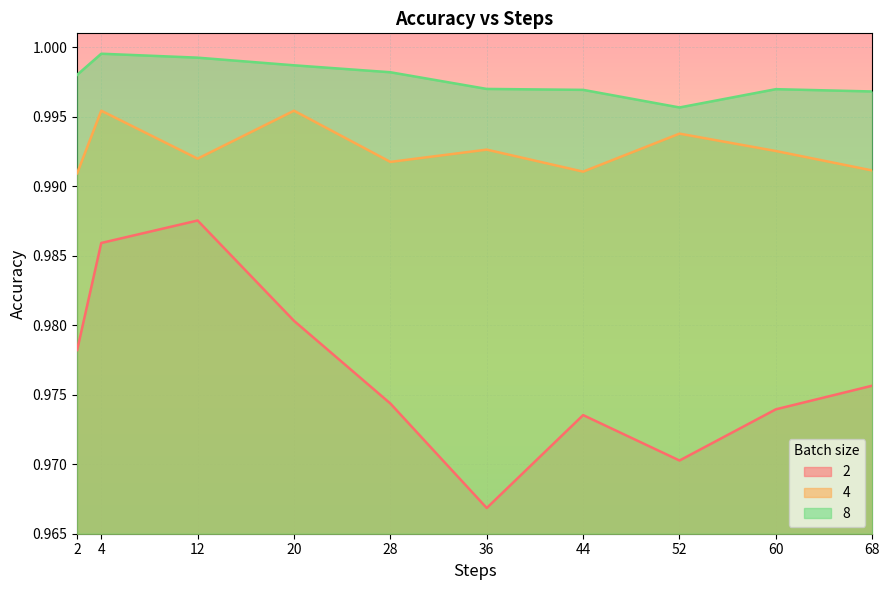

List the series in order of their peak value, highest first.

8, 4, 2